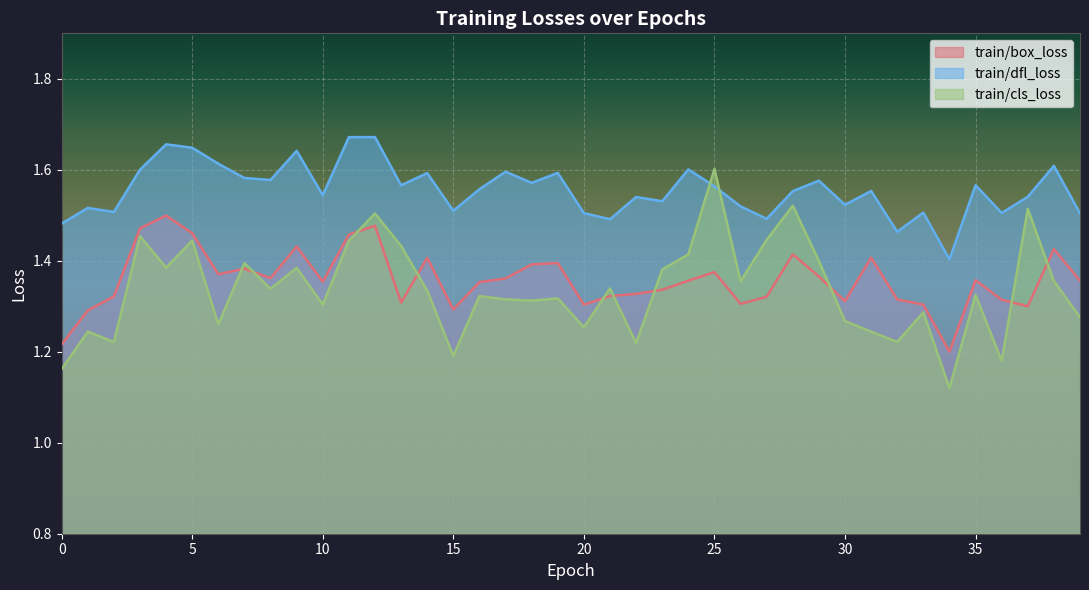

Which label corresponds to the largest value in the chart?

12